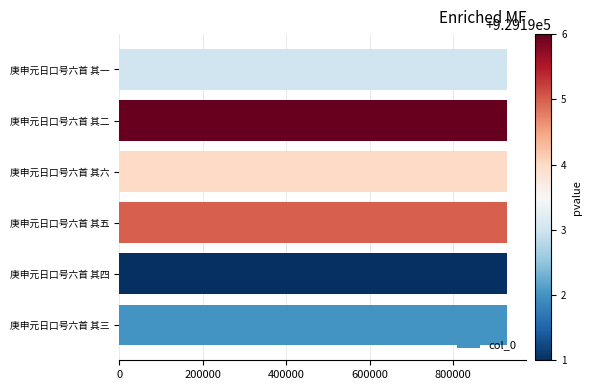

Does the chart contain any negative values?

No